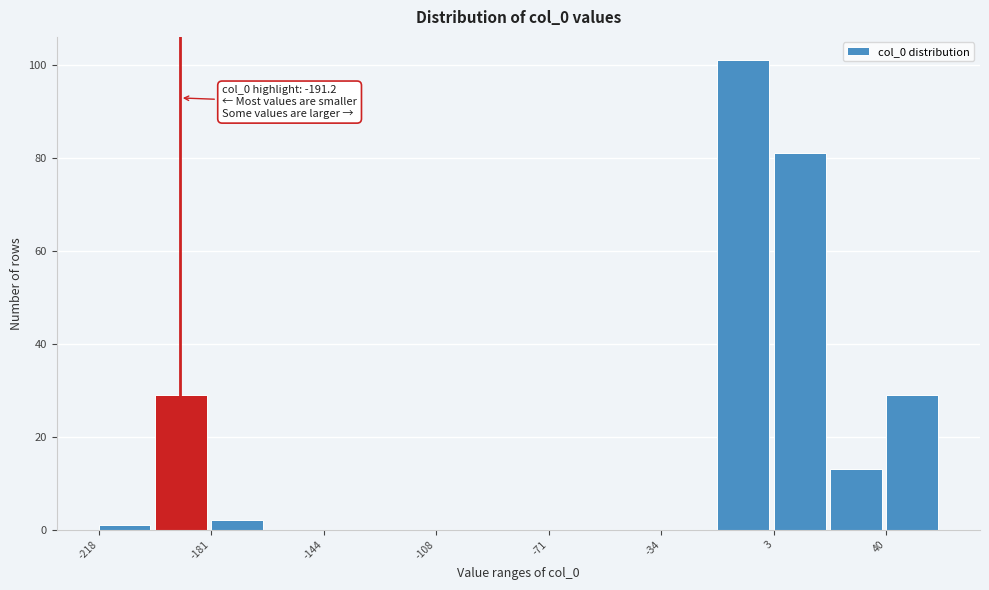

Read against the x-axis, roughly where is the centre of the tallest bar?

-5